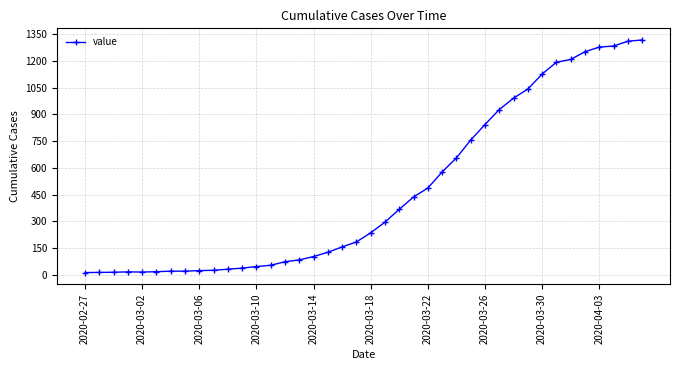

What is the sum of all values?

18666